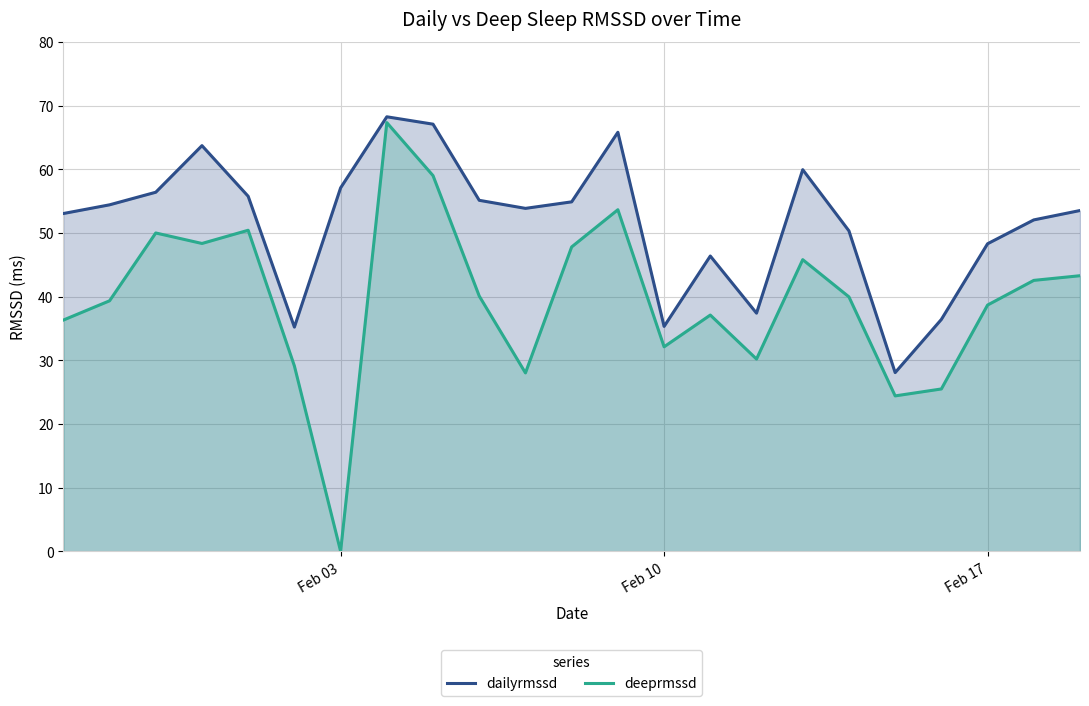

How many lines are shown in the chart?

2